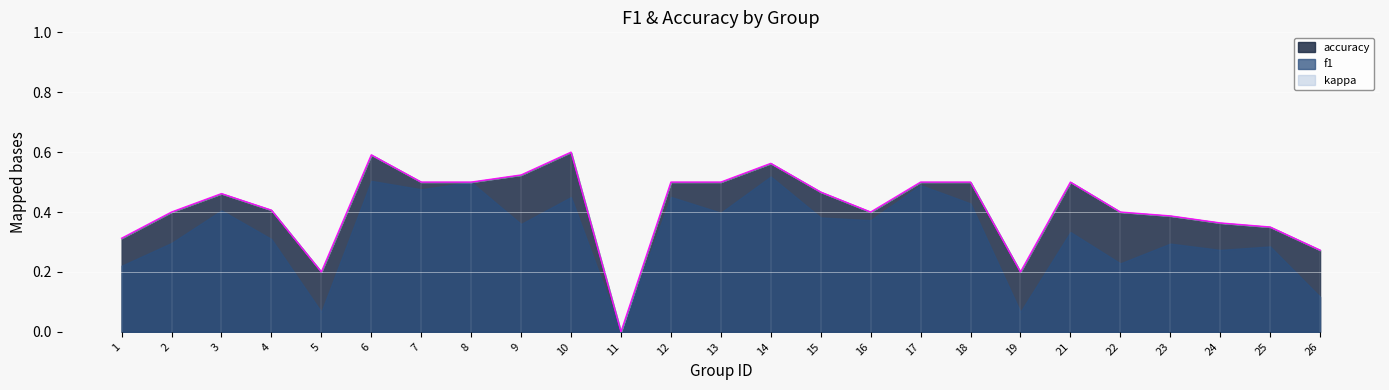

What is the value of the 25th point from the left?

0.3